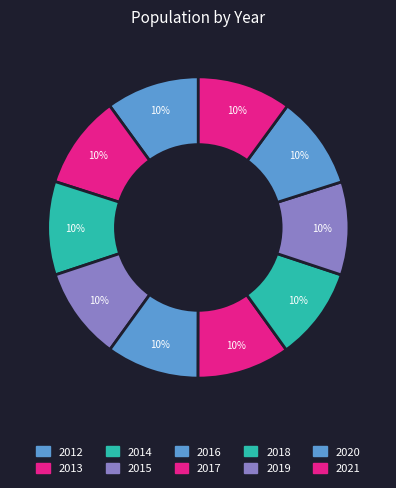

Count the number of slices in the pie.

10